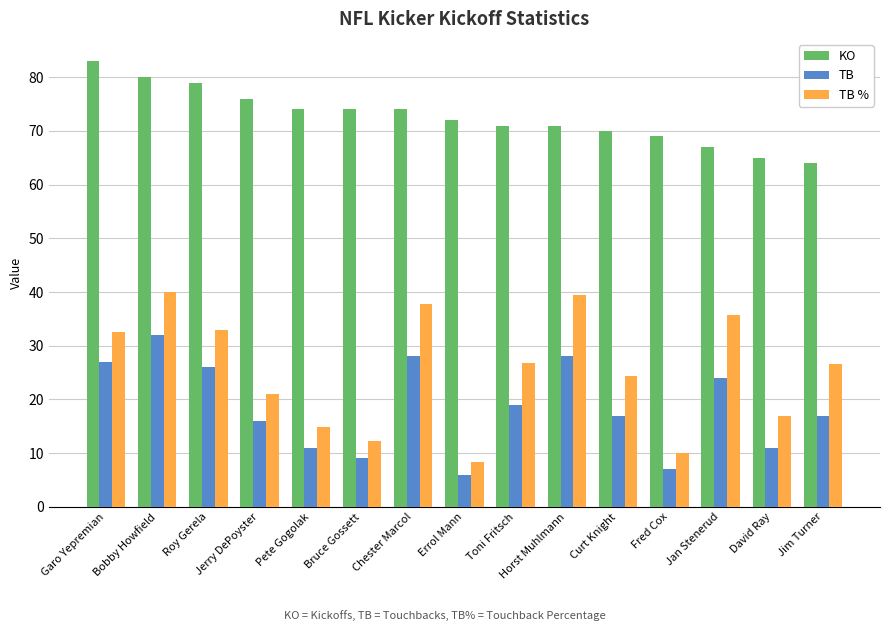

What is the difference between the maximum and minimum values in the KO series?

19.0